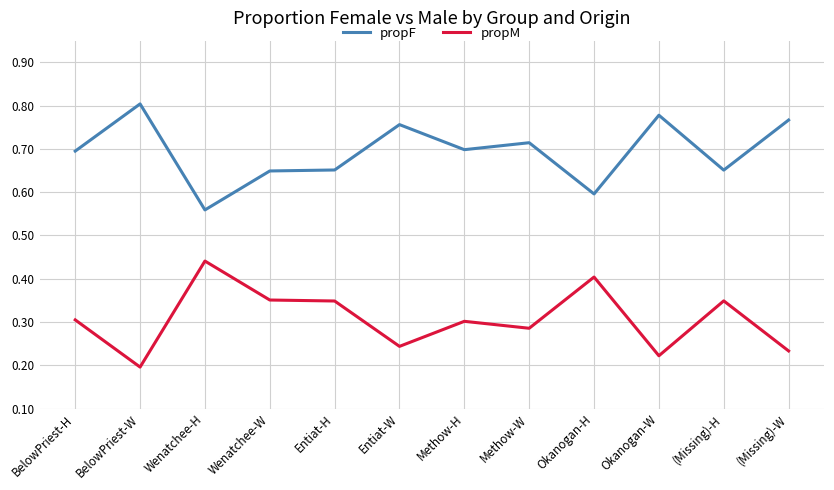

List the series in order of their peak value, lowest first.

propM, propF